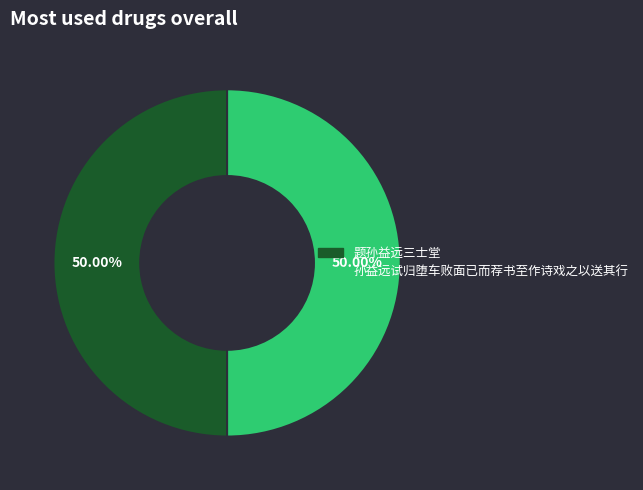

To the nearest percent, what is the average slice percentage?

50%